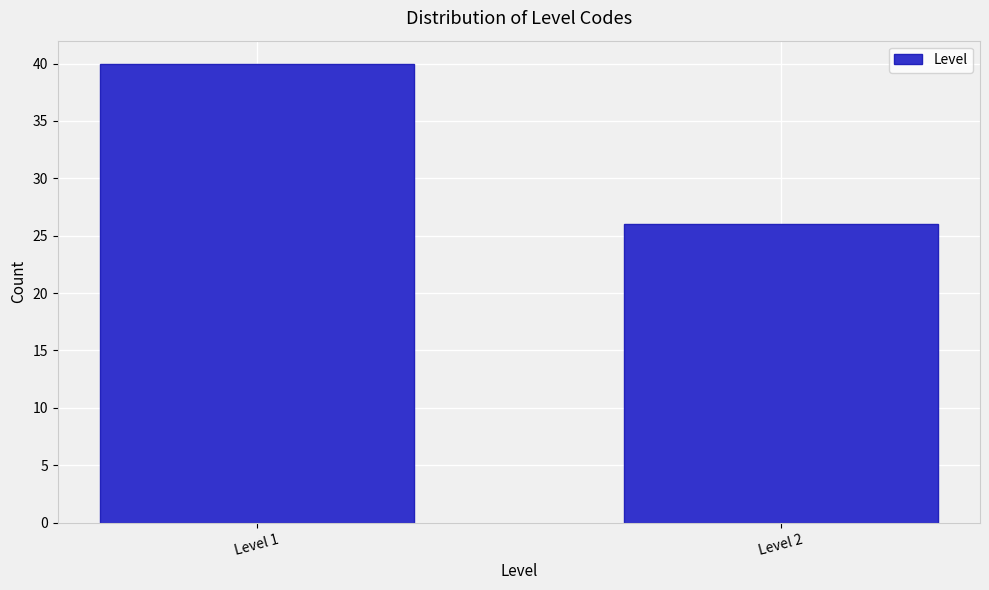

Reading left to right, list all the values displayed in this chart.

Level 1=40	Level 2=26